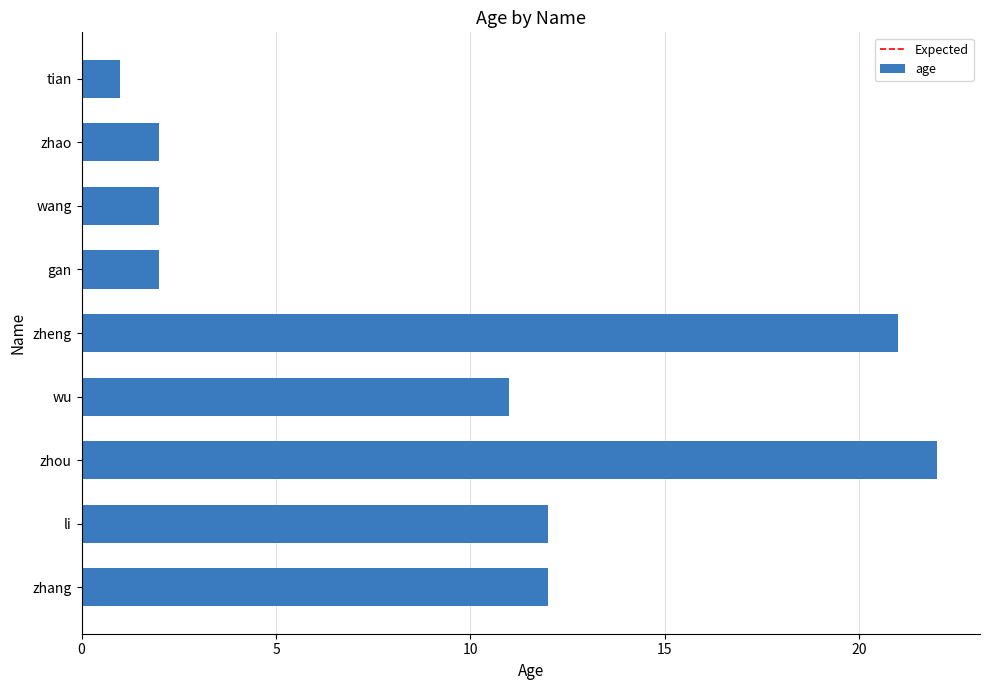

What is the change in value from zhang to zhao?

-10